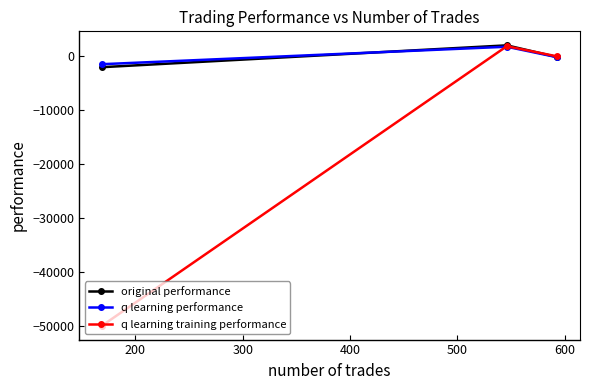

Reading left to right, transcribe all the data shown in this chart.

original performance: -2136.0	1907.8	-266.5
q learning performance: -1582.2	1650.5	-296.3
q learning training performance: -50000.0	1745.2	-141.8